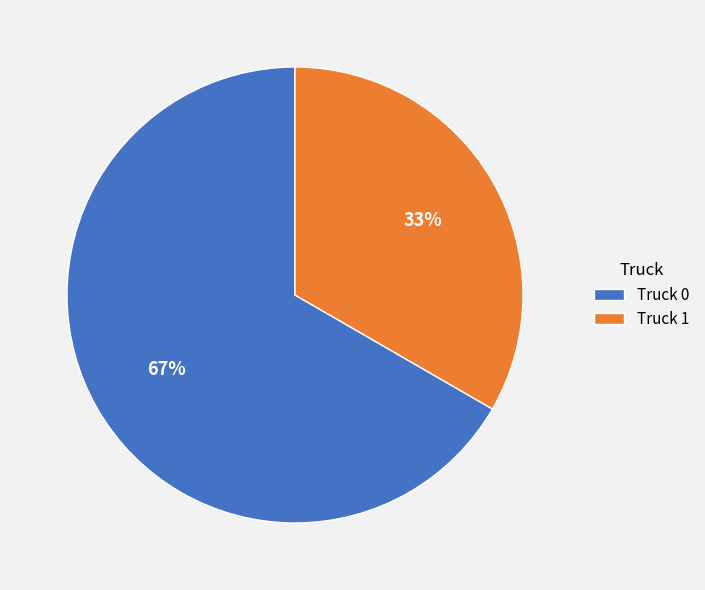

Is there any slice that represents more than half of the pie?

Yes